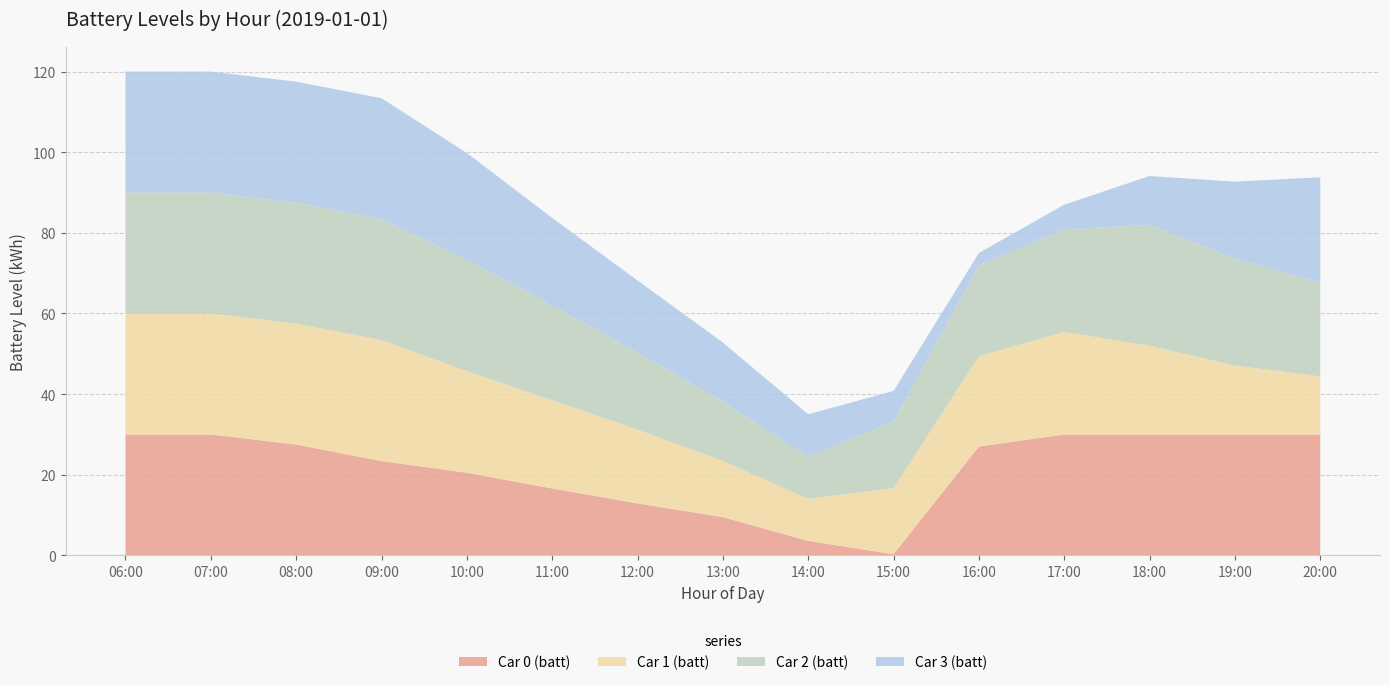

Reading left to right, what are all the values shown in this chart?

Car 0 (batt): 06:00=30.0	07:00=30.0	08:00=27.5	09:00=23.4	10:00=20.5	11:00=16.6	12:00=12.9	13:00=9.5	14:00=3.6	15:00=0.3	16:00=27.0	17:00=30.0	18:00=30.0	19:00=30.0	20:00=30.0
Car 1 (batt): 06:00=30.0	07:00=30.0	08:00=30.0	09:00=30.0	10:00=25.2	11:00=21.9	12:00=18.3	13:00=13.9	14:00=10.4	15:00=16.4	16:00=22.4	17:00=25.4	18:00=22.0	19:00=17.1	20:00=14.4
Car 2 (batt): 06:00=30.0	07:00=30.0	08:00=30.0	09:00=30.0	10:00=27.7	11:00=23.5	12:00=19.1	13:00=14.8	14:00=10.5	15:00=16.5	16:00=22.5	17:00=25.5	18:00=30.0	19:00=26.5	20:00=23.3
Car 3 (batt): 06:00=30.0	07:00=30.0	08:00=30.0	09:00=30.0	10:00=26.4	11:00=21.7	12:00=17.9	13:00=14.6	14:00=10.5	15:00=7.6	16:00=3.1	17:00=6.1	18:00=12.1	19:00=19.1	20:00=26.1